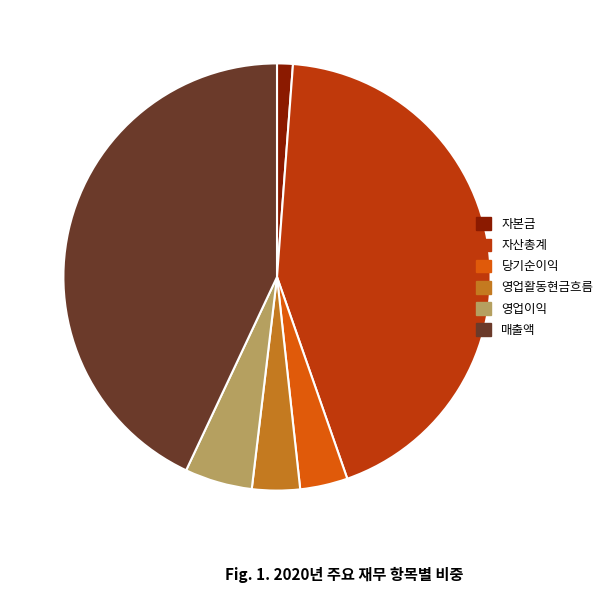

Which slice is the smallest?

자본금